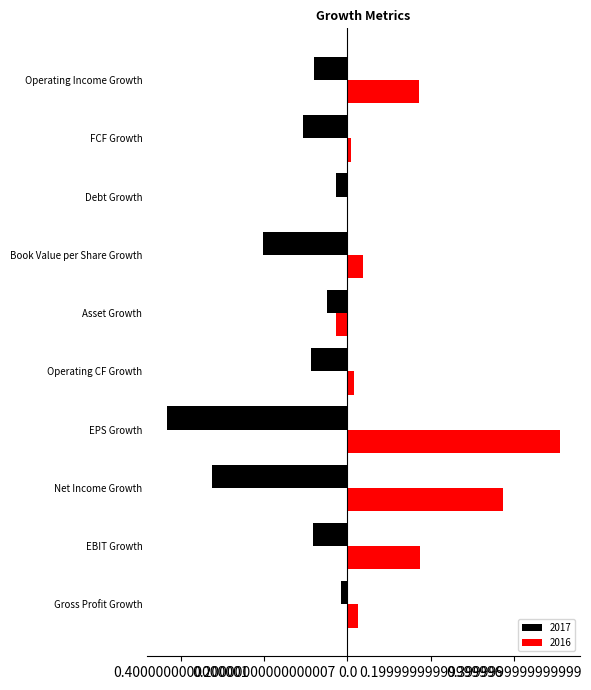

List the labels in order of 2017 value, smallest first.

EPS Growth, Net Income Growth, Book Value per Share Growth, FCF Growth, Operating CF Growth, EBIT Growth, Operating Income Growth, Asset Growth, Debt Growth, Gross Profit Growth